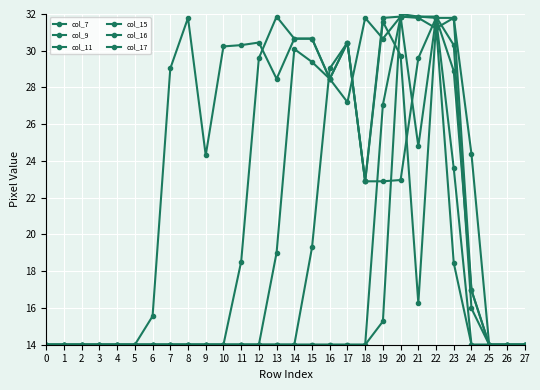

Count the number of categories in the chart.

28